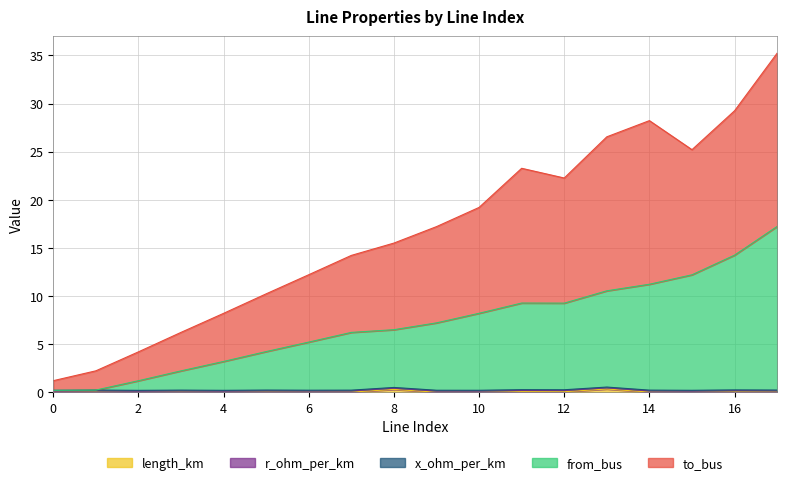

Does the chart have visible grid lines?

Yes